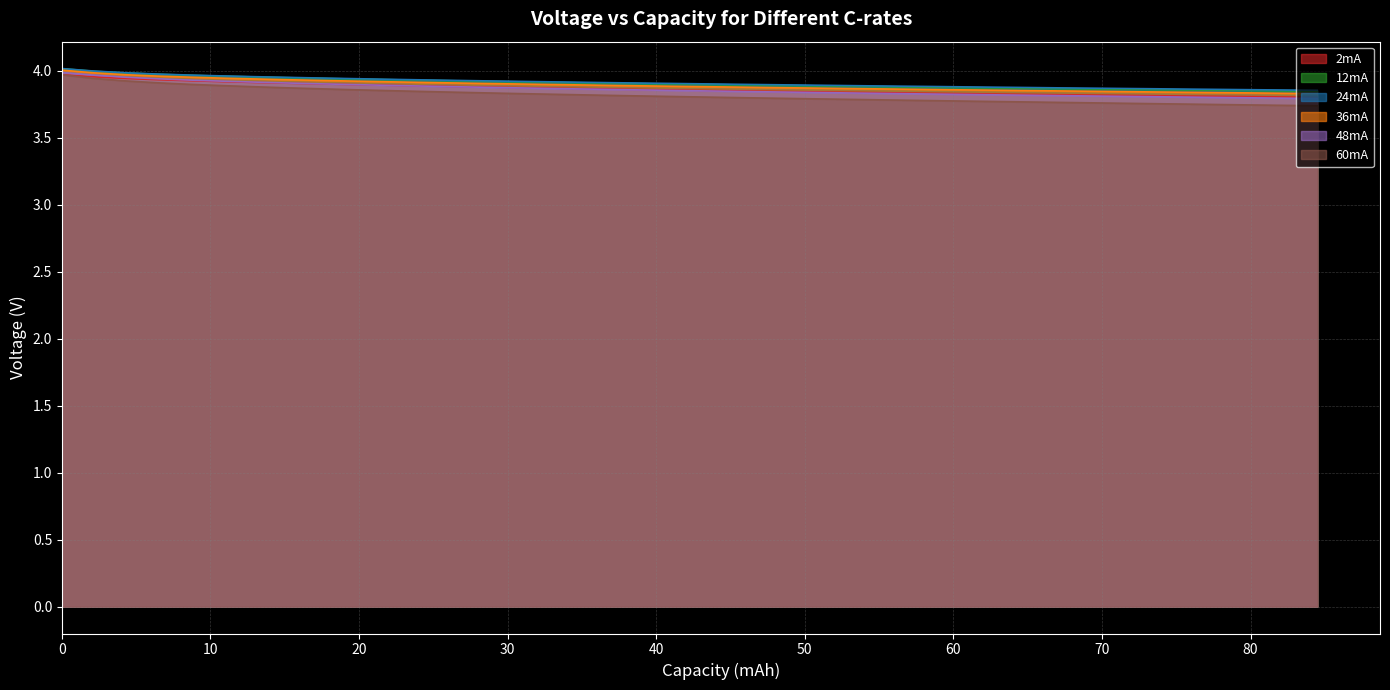

Which series has the widest spread of values?

60mA